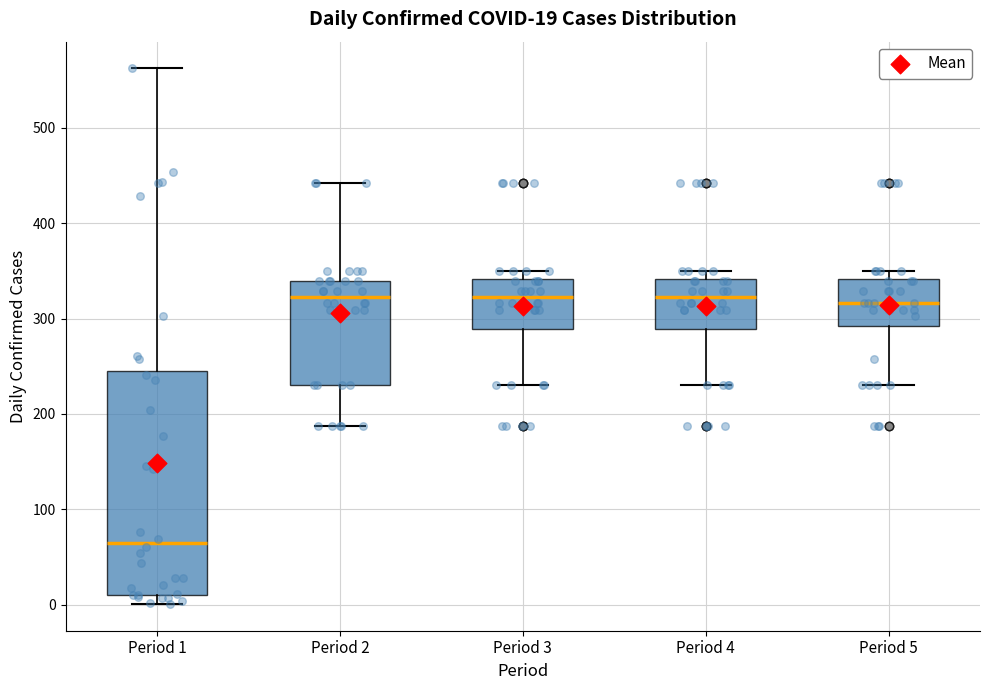

Comparing the boxes themselves (not the whiskers), which one is the tallest?

Period 1